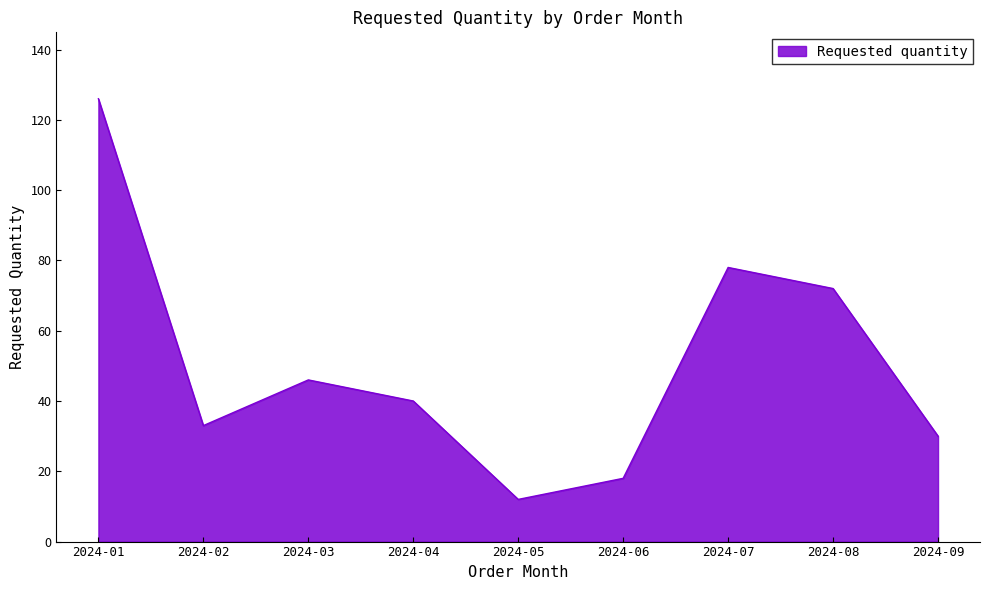

Rank the categories by value from highest to lowest.

2024-01, 2024-07, 2024-08, 2024-03, 2024-04, 2024-02, 2024-09, 2024-06, 2024-05